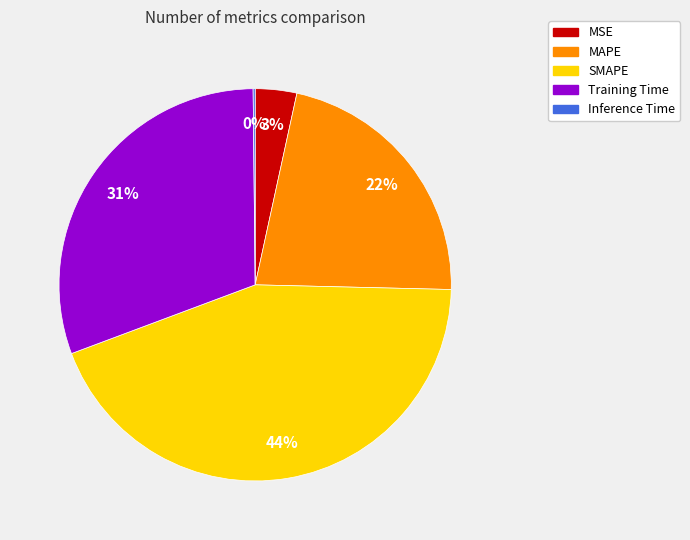

Between MAPE and MSE, which is larger?

MAPE